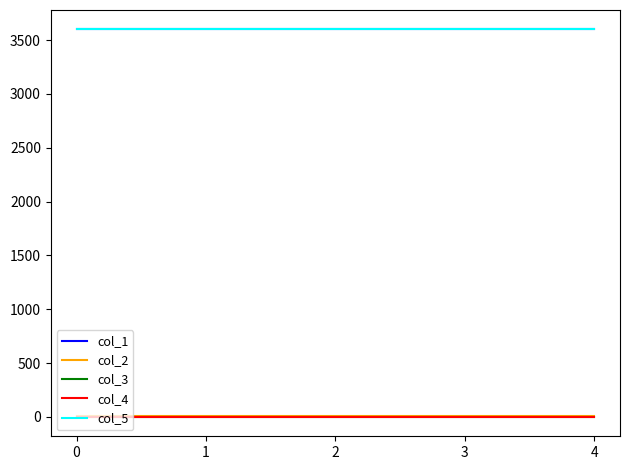

How many lines are shown in the chart?

5